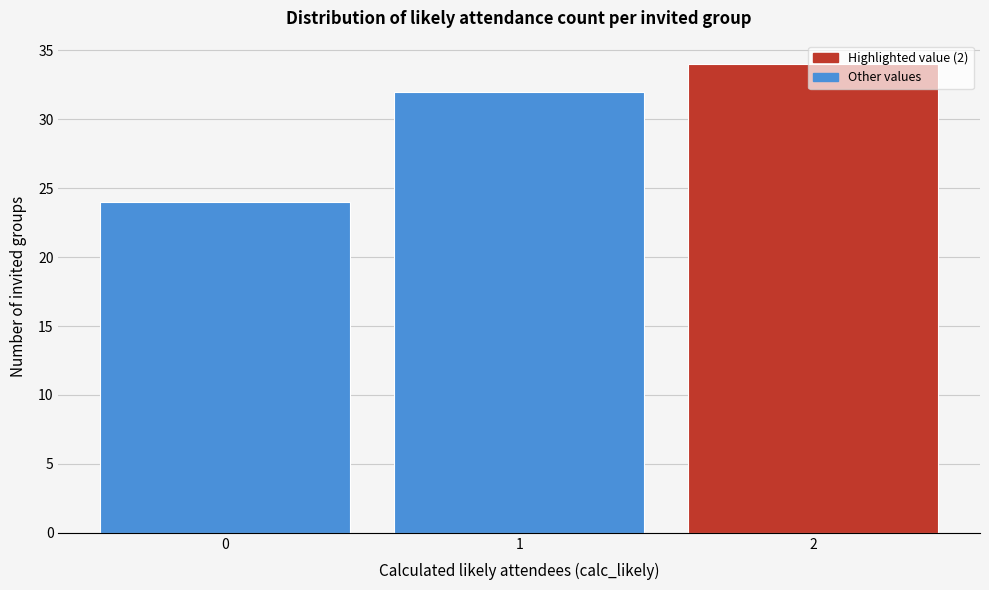

What is the smallest value displayed?

24